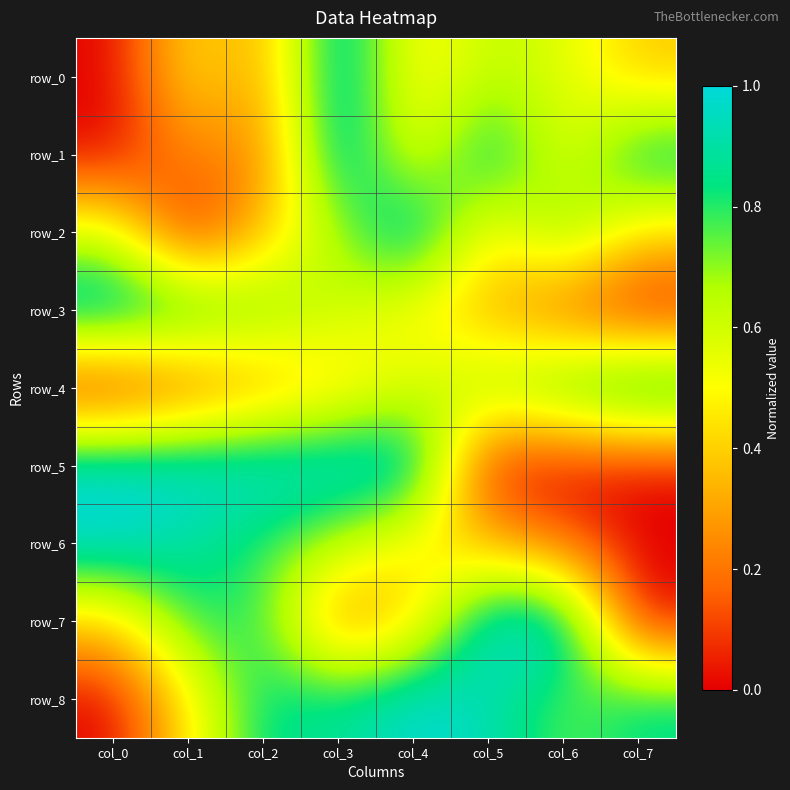

Which series has the largest total across all categories?

row_8